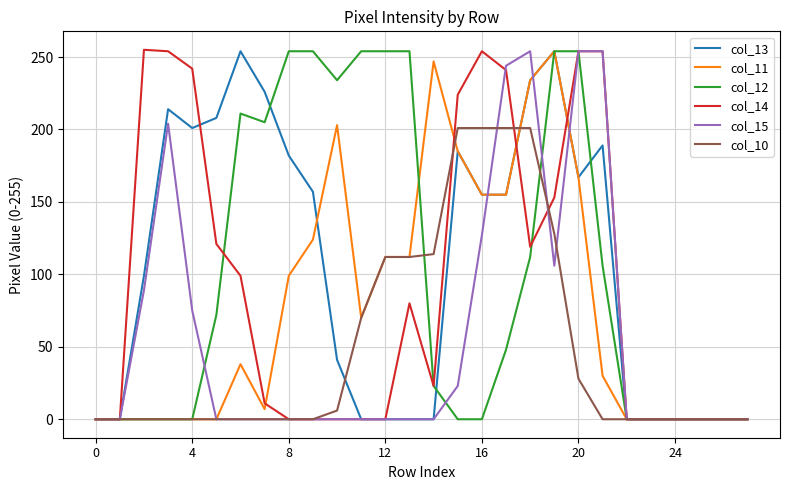

What is the maximum value for col_14?

255